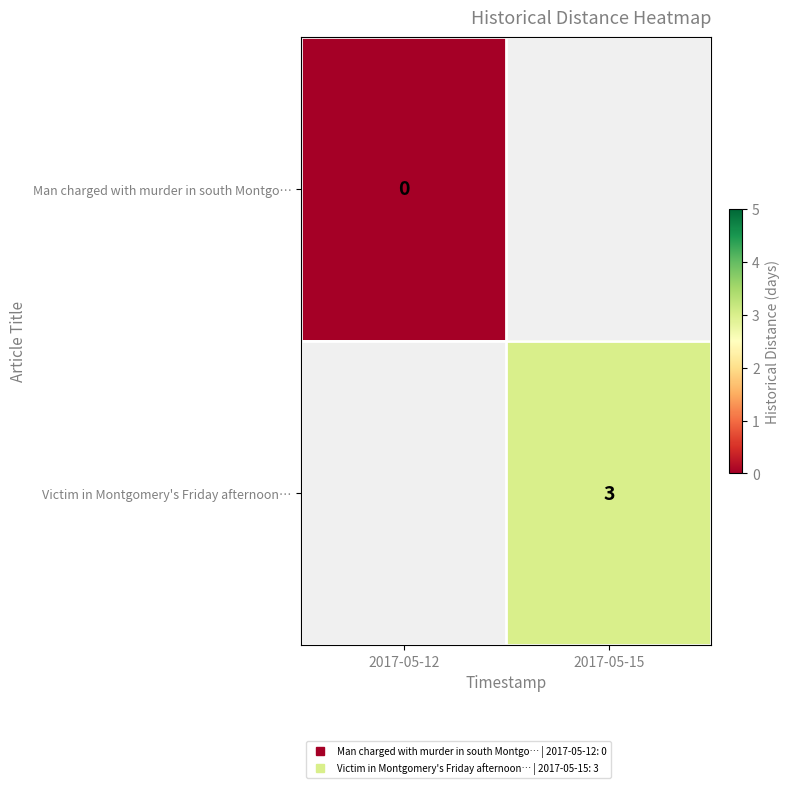

Is the value of Victim in Montgomery's Friday afternoon… at 2017-05-15 greater than the value of Man charged with murder in south Montgo… at 2017-05-15?

No